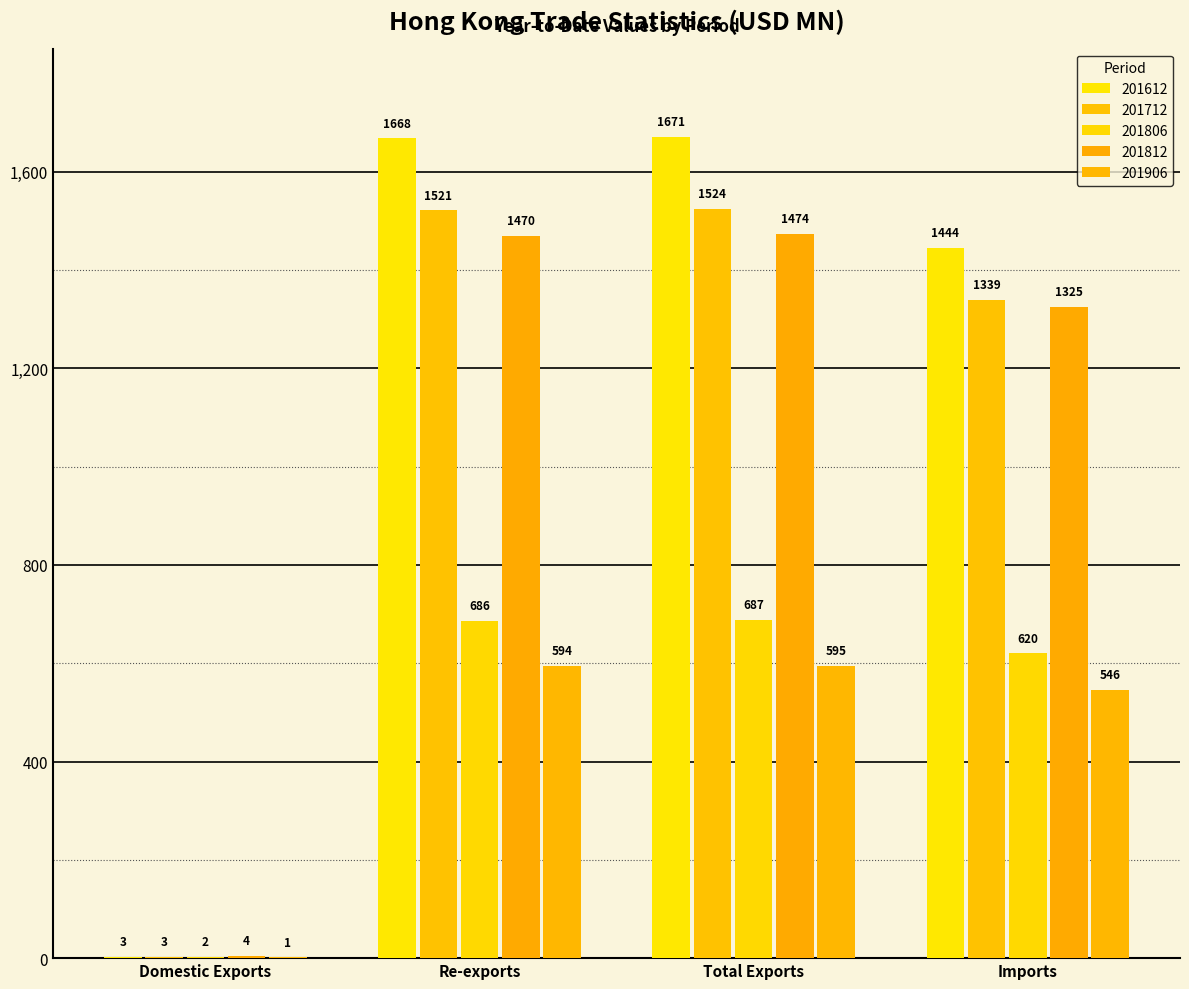

The value of 201812 at Re-exports is 2348.9. True or false?

False